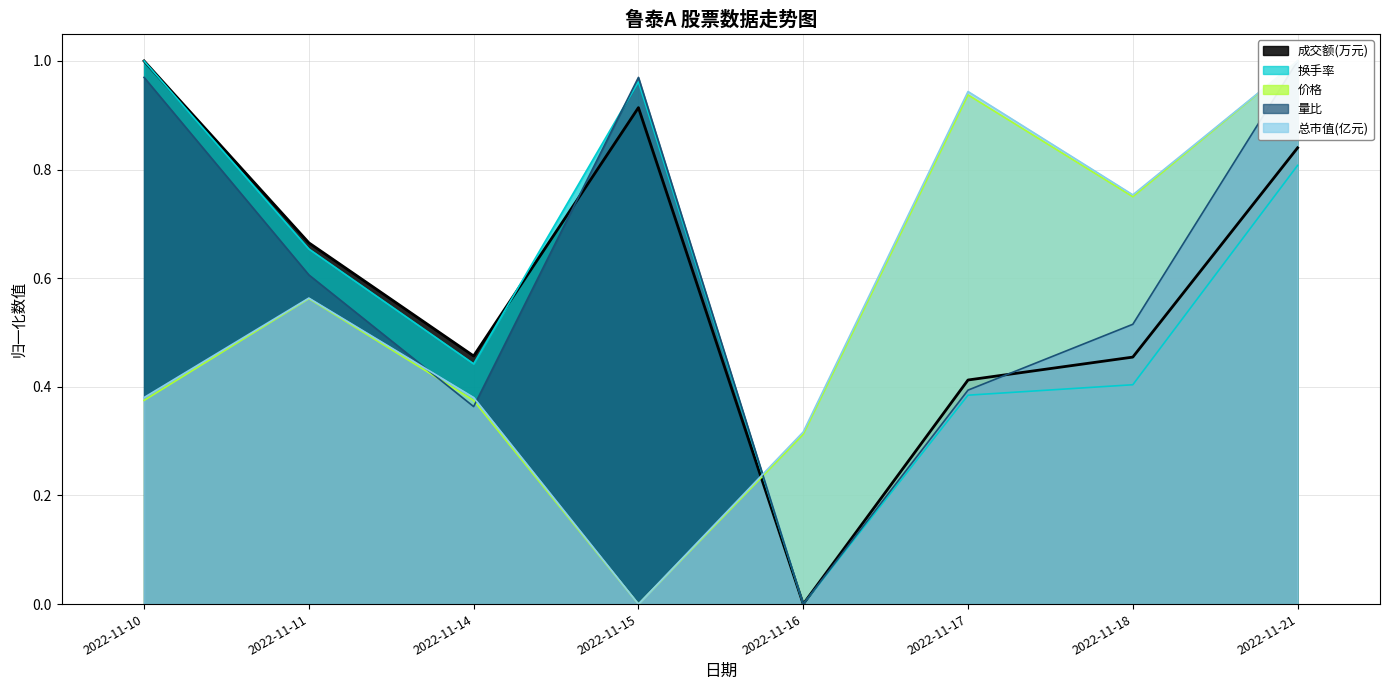

Which series has the widest spread of values?

成交额(万元)